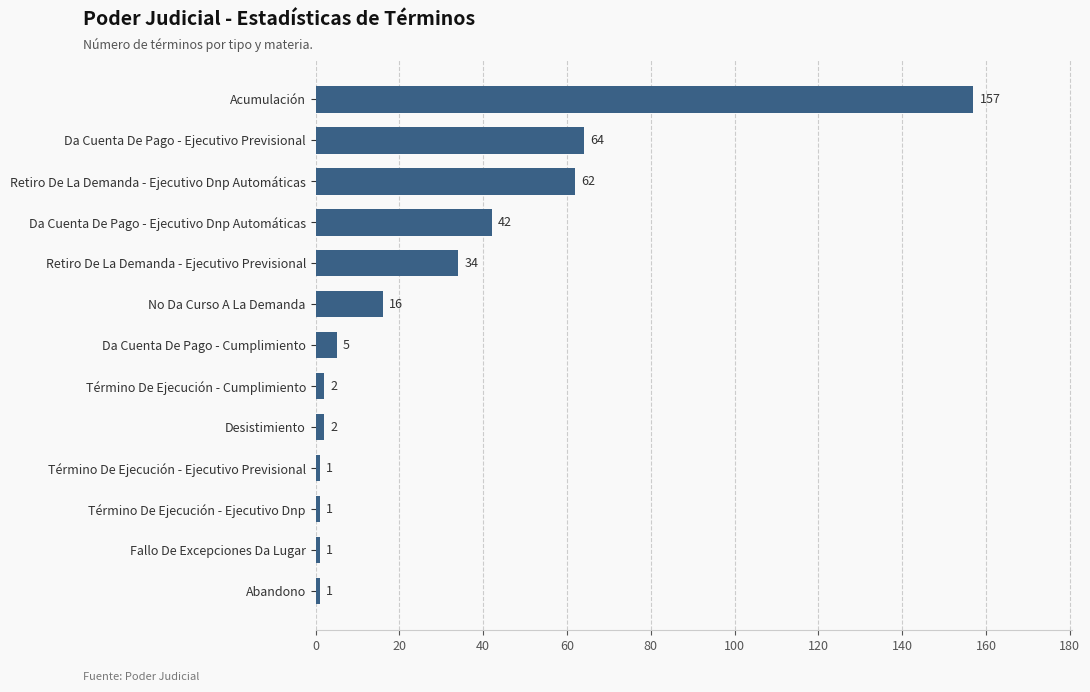

What is the sum of all values?

388